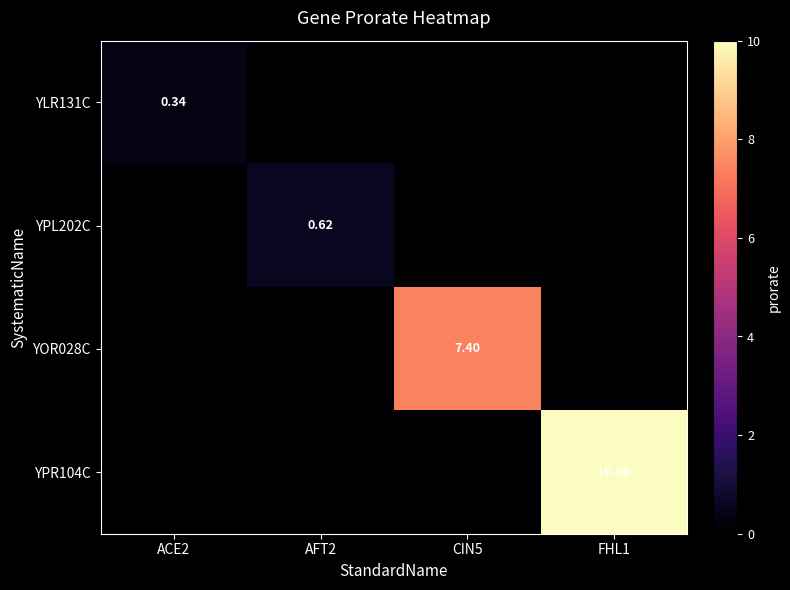

At CIN5, list the series in order from largest to smallest.

YOR028C, YLR131C, YPL202C, YPR104C